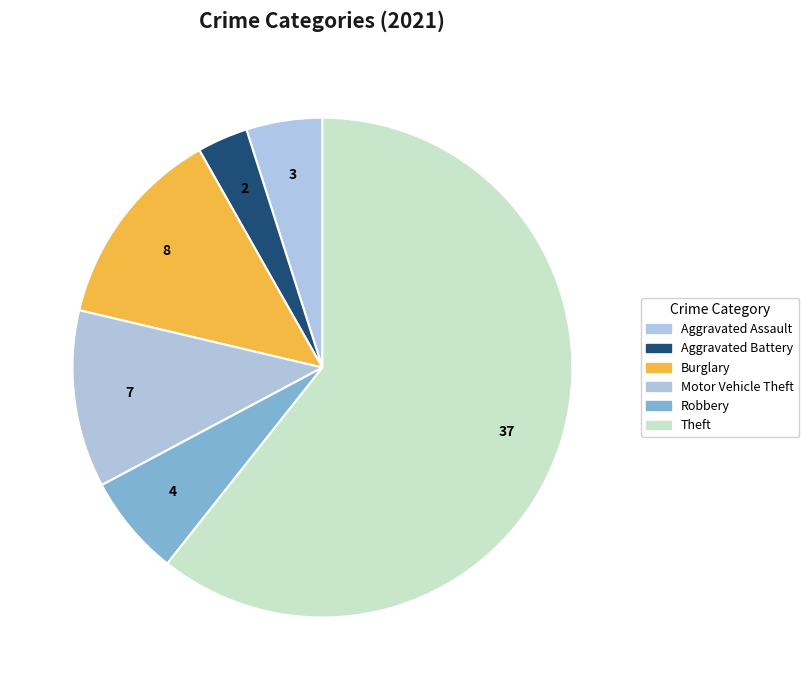

How many segments does this pie chart have?

6